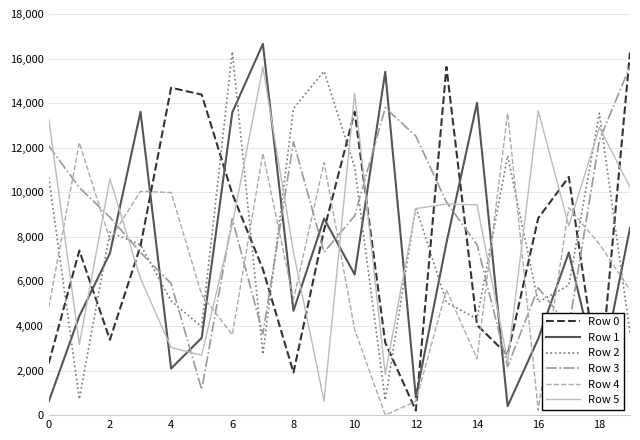

How many lines are shown in the chart?

6